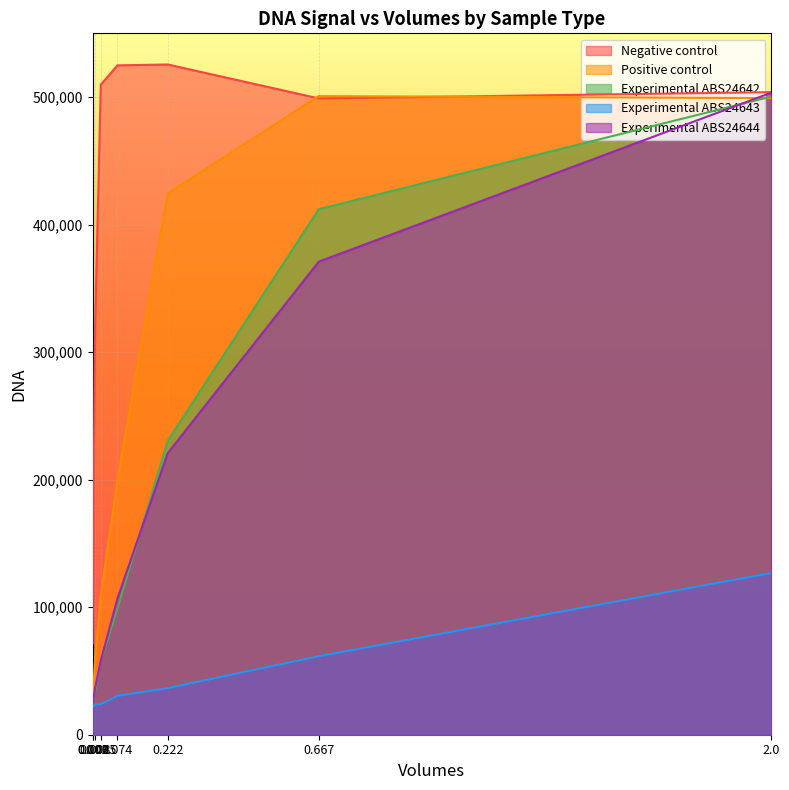

True or false: Experimental ABS24643 and Experimental ABS24644 cross at least once.

False